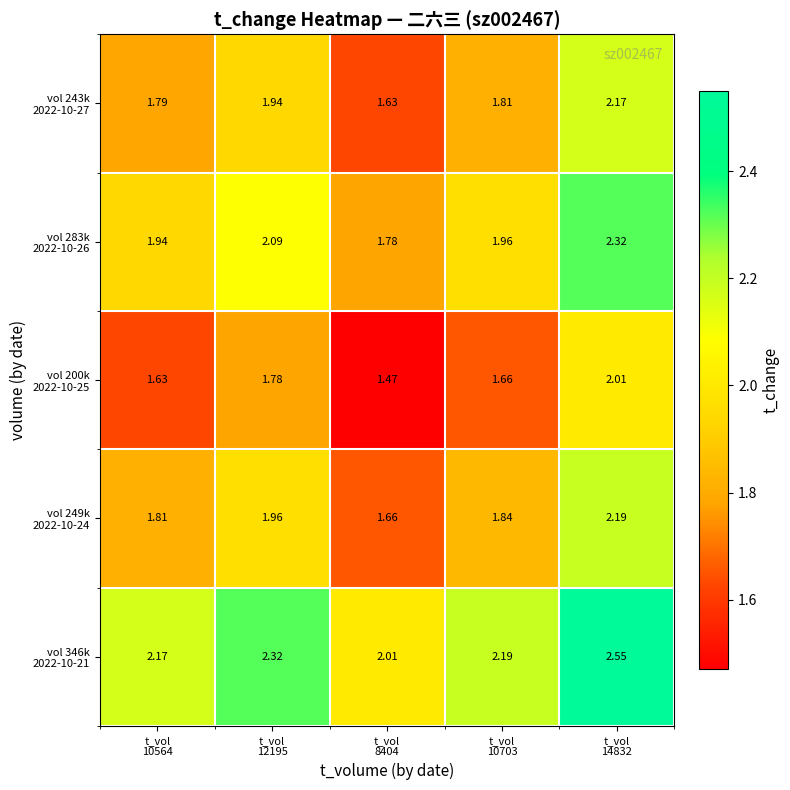

How many series are shown in this chart?

5